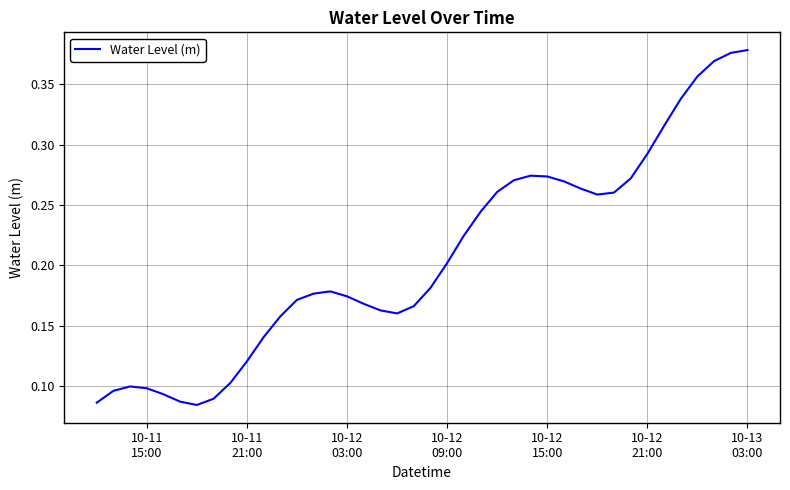

True or false: the data has more than 2 interior local peaks.

True